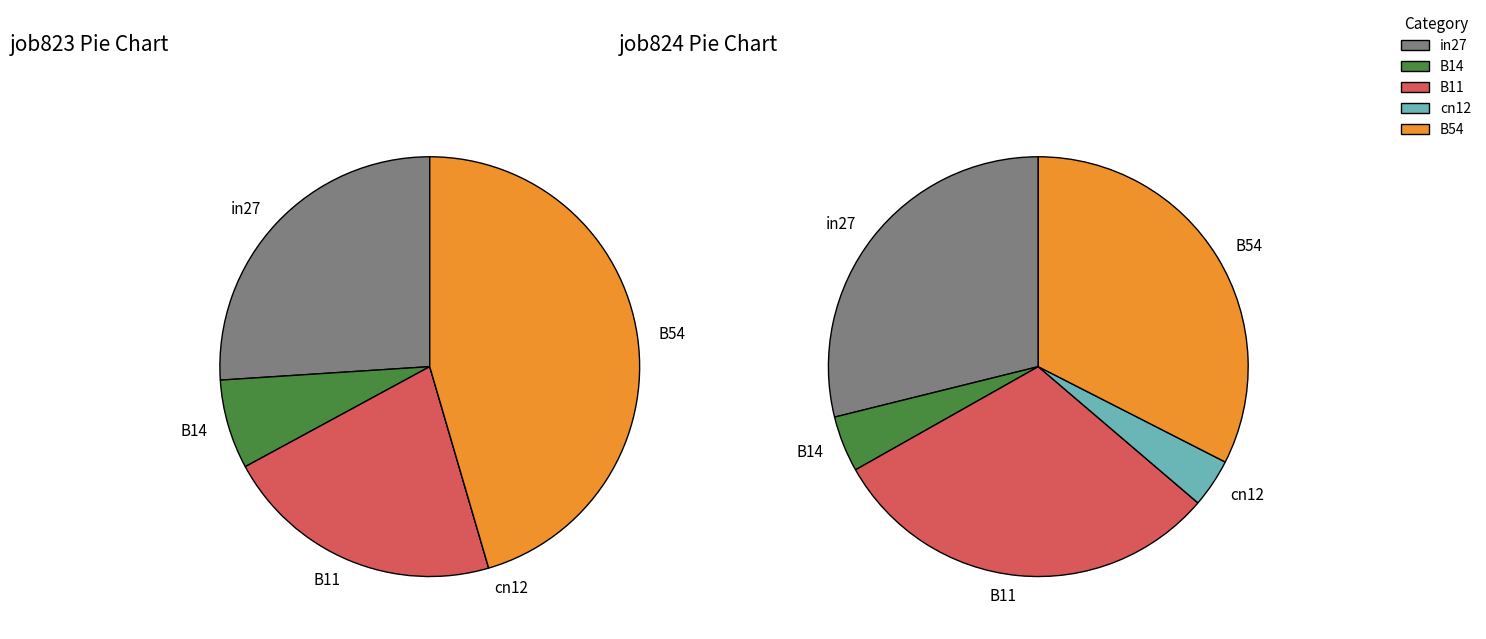

How many segments does this pie chart have?

5